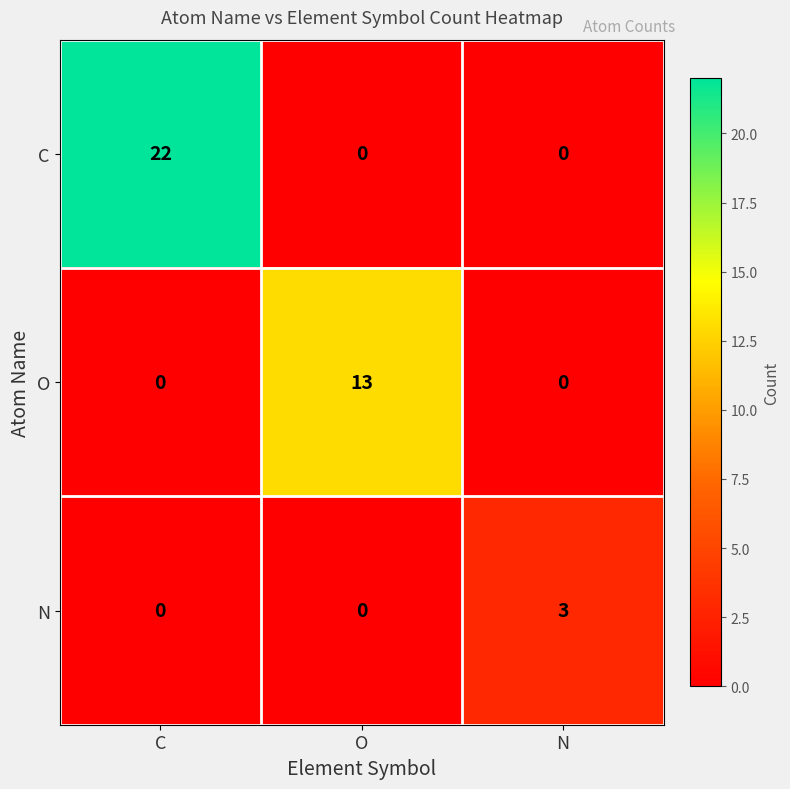

Reading left to right, what are all the values shown in this chart?

C: C=22	O=0	N=0
O: C=0	O=13	N=0
N: C=0	O=0	N=3